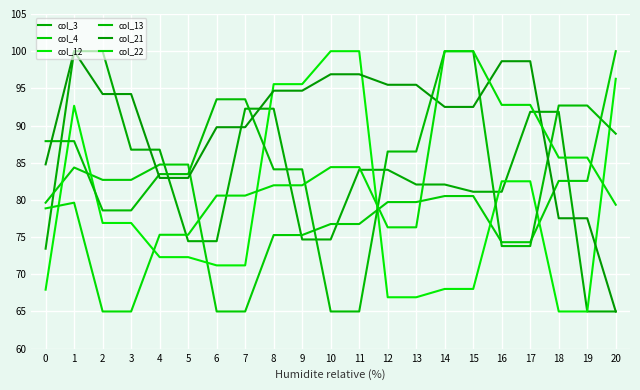

Where is the first local maximum for col_4?

1